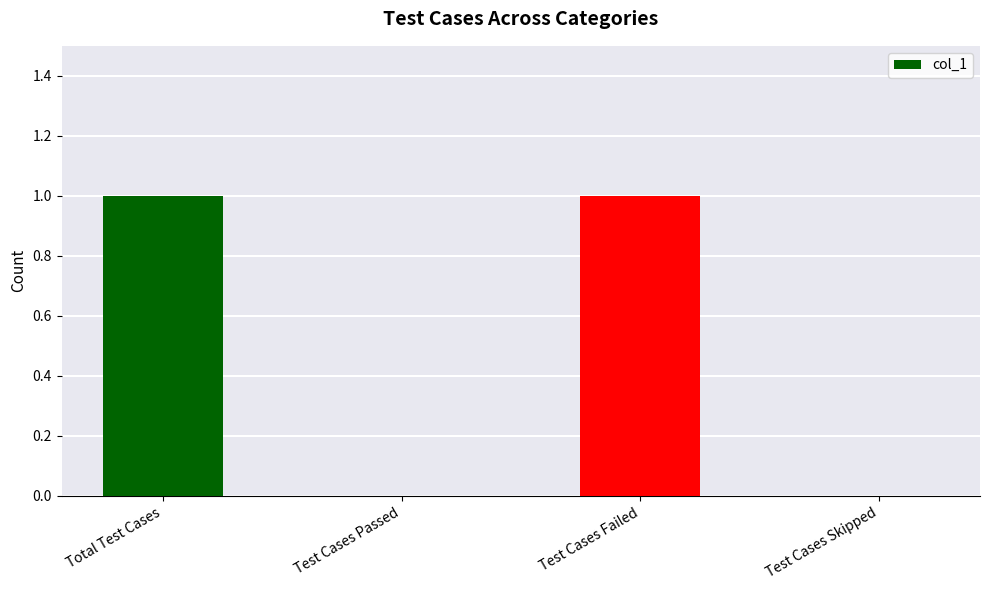

Reading left to right, list all the values displayed in this chart.

Total Test Cases=1	Test Cases Passed=0	Test Cases Failed=1	Test Cases Skipped=0